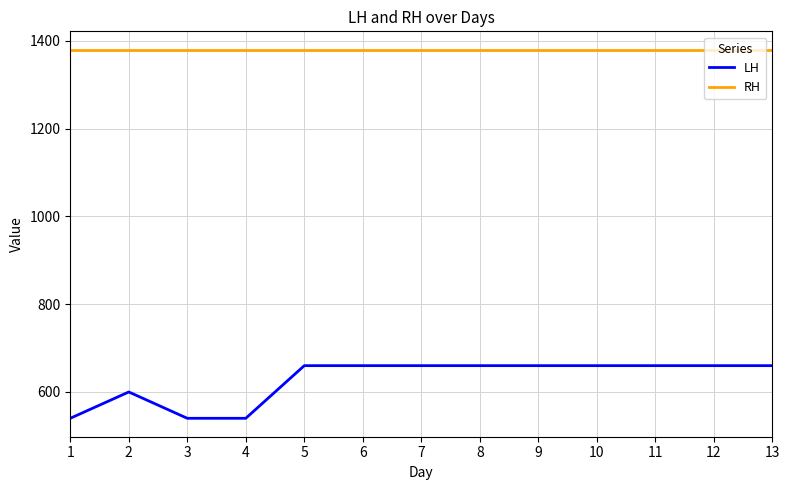

True or false: RH has a value of 1930 at 9.

False